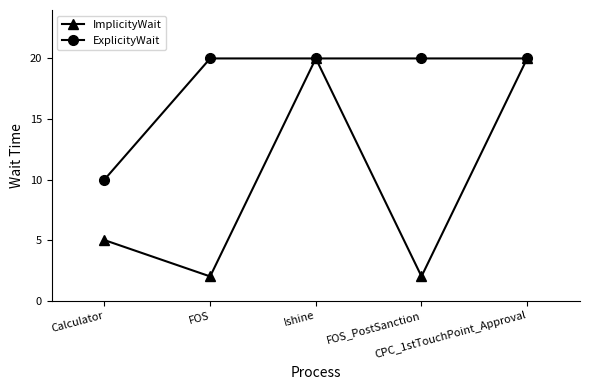

How many ImplicityWait values are between 2 and 20?

5